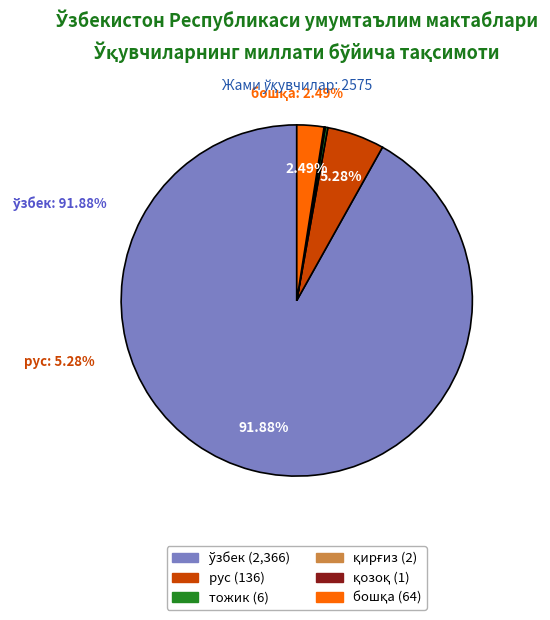

To the nearest percent, what is the difference between the largest and smallest slice percentages?

92%